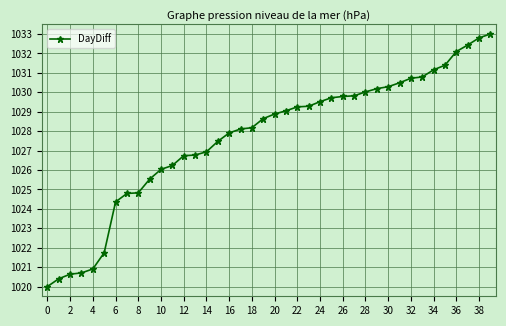

What is the value of the 20th point from the left?

1028.6